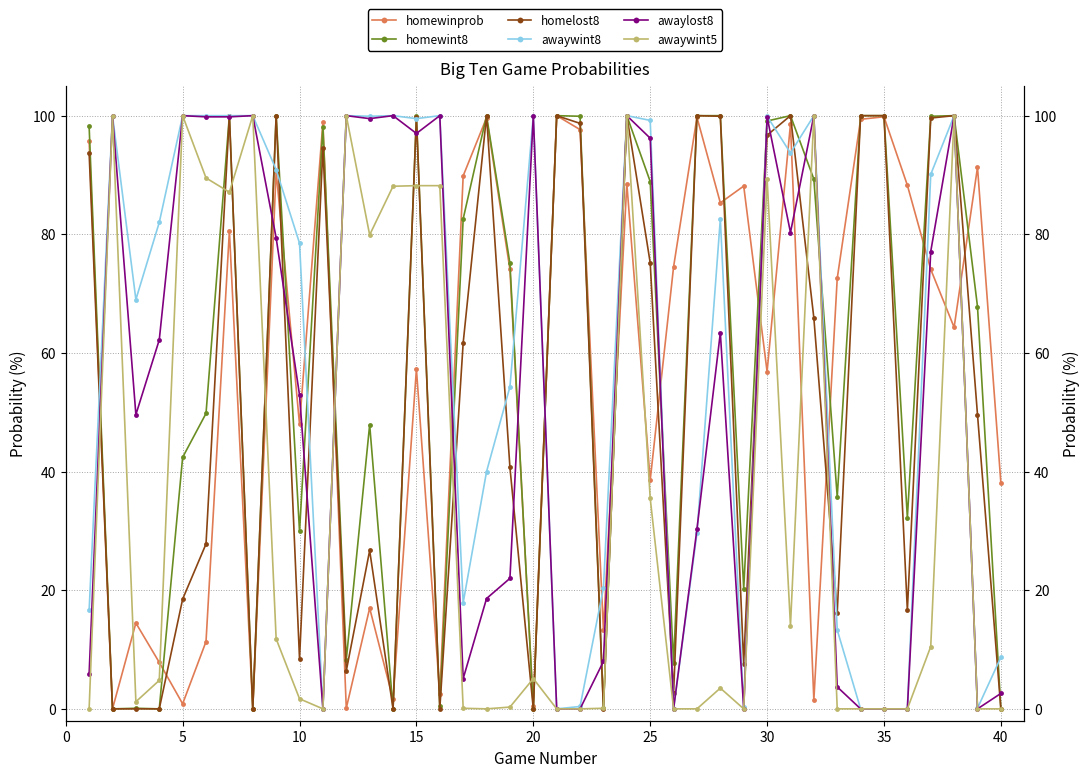

Between 10 and 30, which series saw the biggest shift?

homelost8